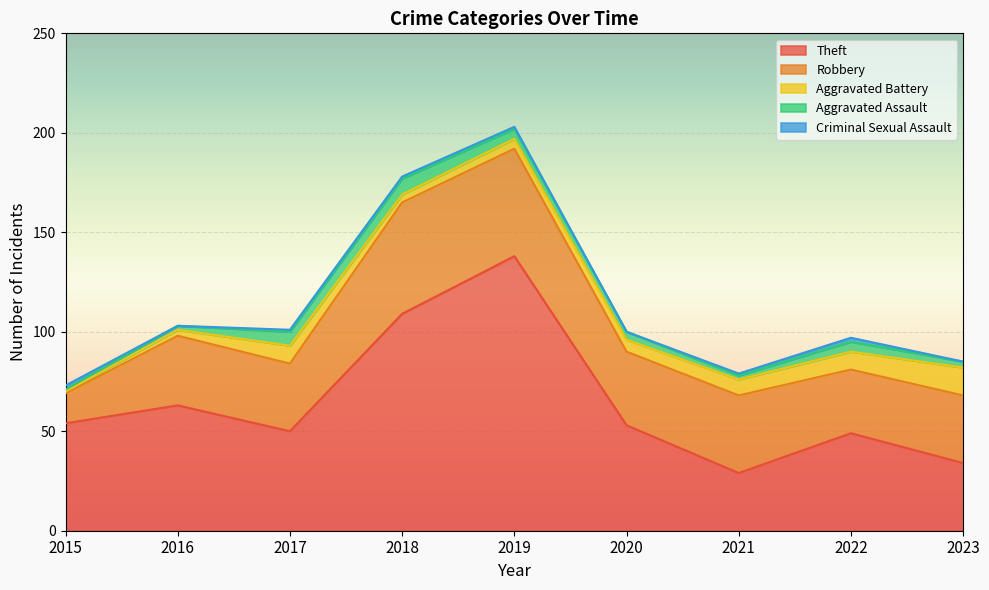

Reading right to left, transcribe all the data shown in this chart.

Theft: 2023=34	2022=49	2021=29	2020=53	2019=138	2018=109	2017=50	2016=63	2015=54
Robbery: 2023=34	2022=32	2021=39	2020=37	2019=54	2018=56	2017=34	2016=35	2015=15
Aggravated Battery: 2023=14	2022=9	2021=8	2020=6	2019=5	2018=4	2017=9	2016=3	2015=1
Aggravated Assault: 2023=3	2022=5	2021=2	2020=4	2019=5	2018=8	2017=7	2016=2	2015=1
Criminal Sexual Assault: 2023=0	2022=2	2021=1	2020=0	2019=1	2018=1	2017=1	2016=0	2015=2